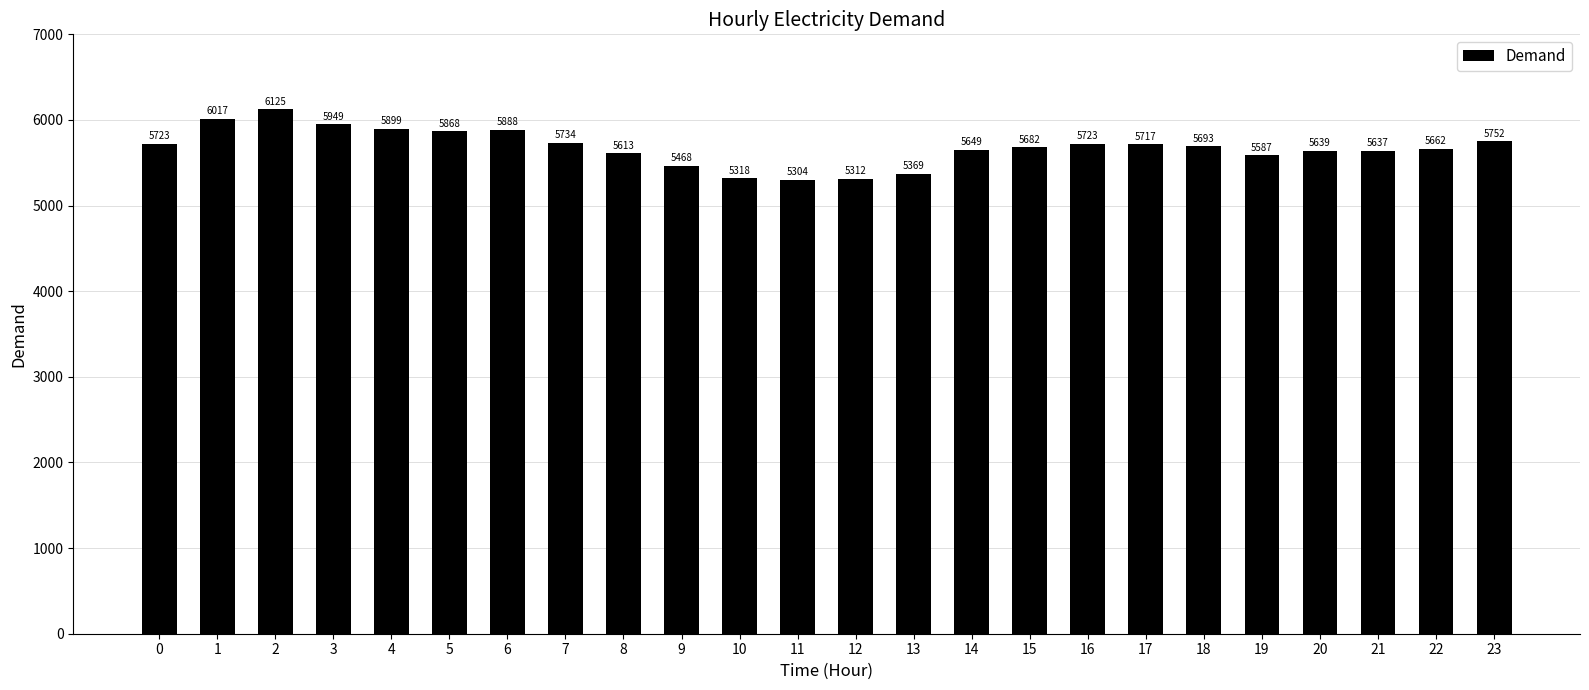

What value does the data have at 8, to the nearest 100?

5600